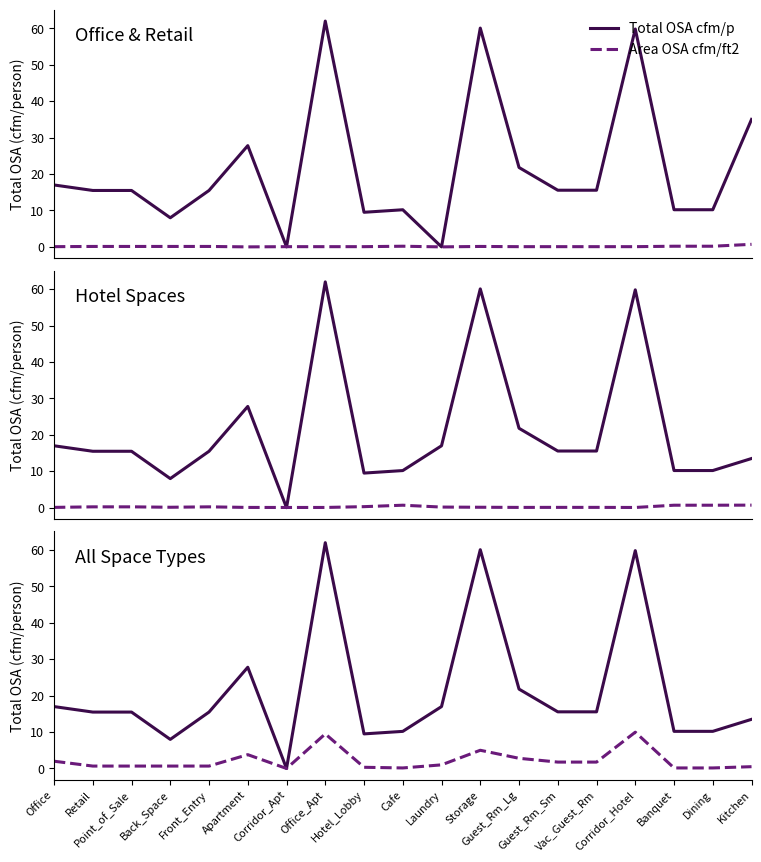

What position from the left is Back_Space?

4